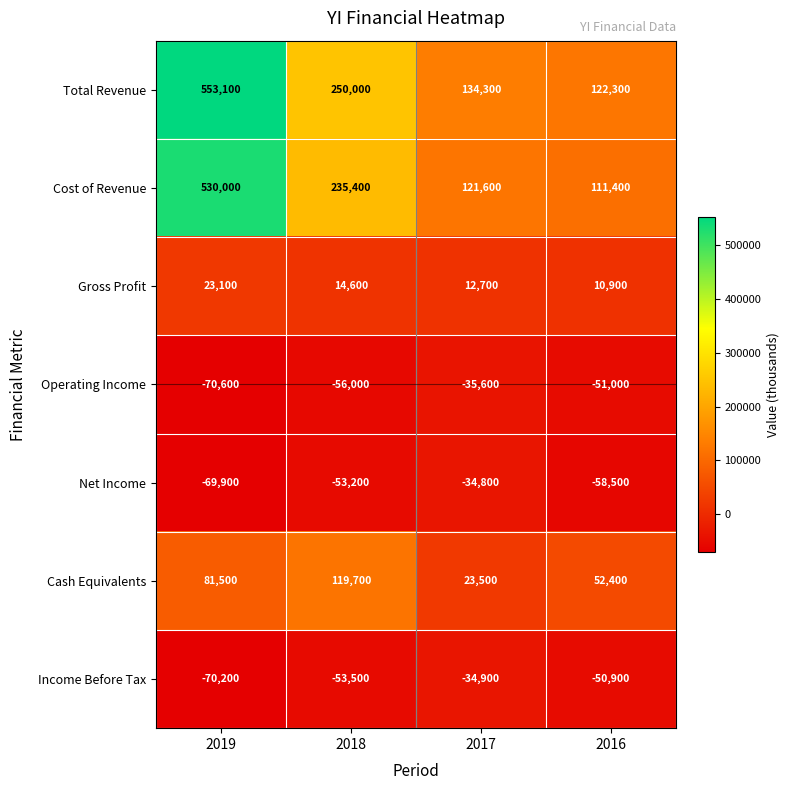

Rank the series at 2019 from highest to lowest value.

Total Revenue, Cost of Revenue, Cash Equivalents, Gross Profit, Net Income, Income Before Tax, Operating Income